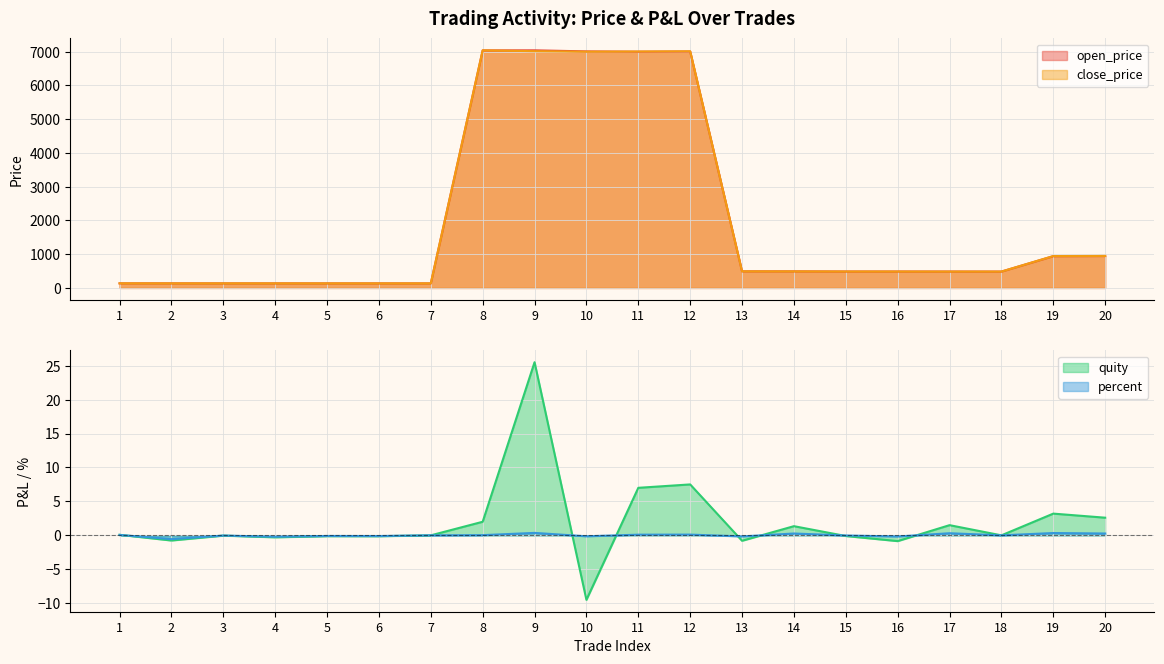

What is the minimum value shown in the chart?

-9.5